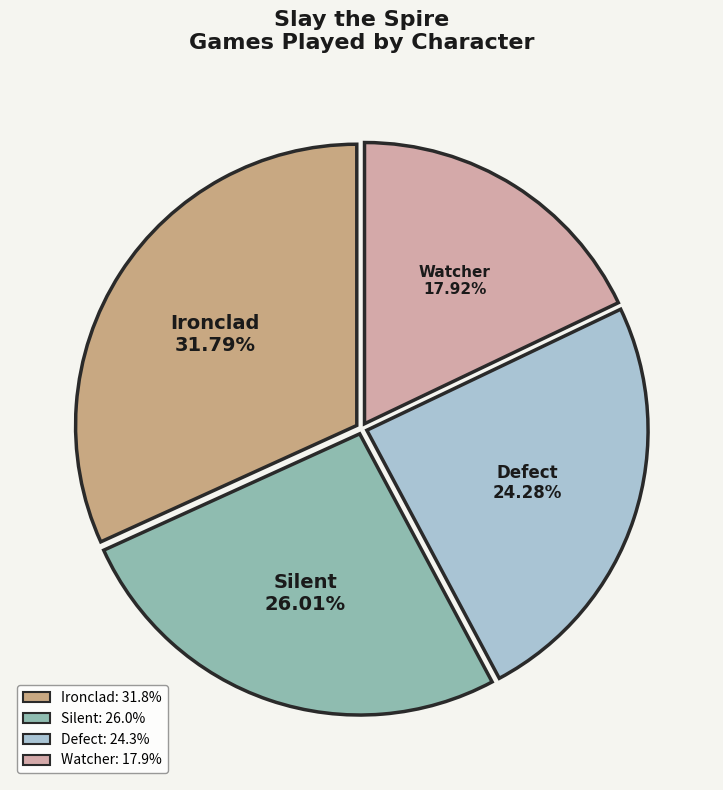

Is there a majority slice in this chart?

No